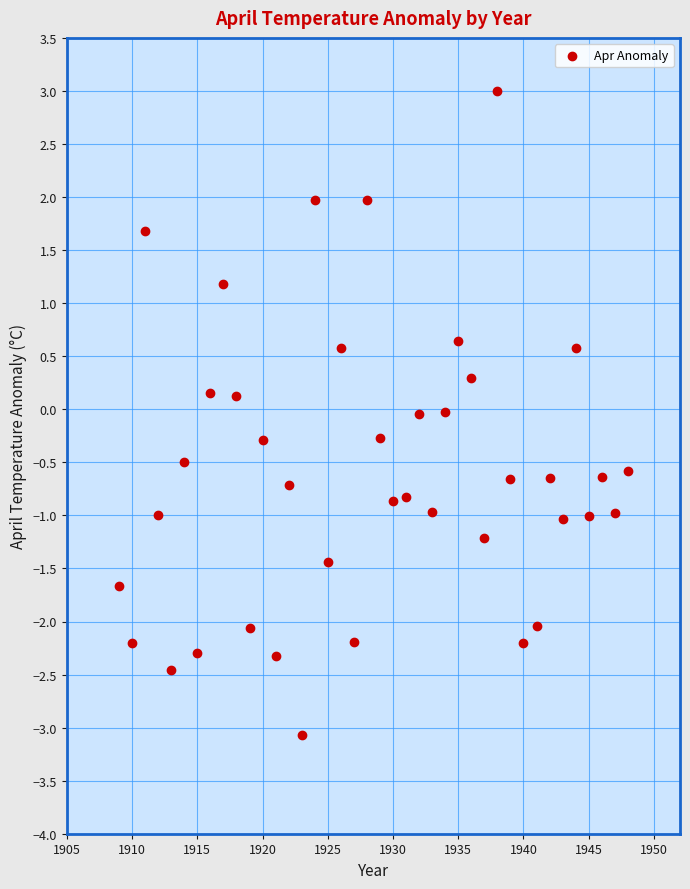

What is the range of Y values (max minus min)?

6.1